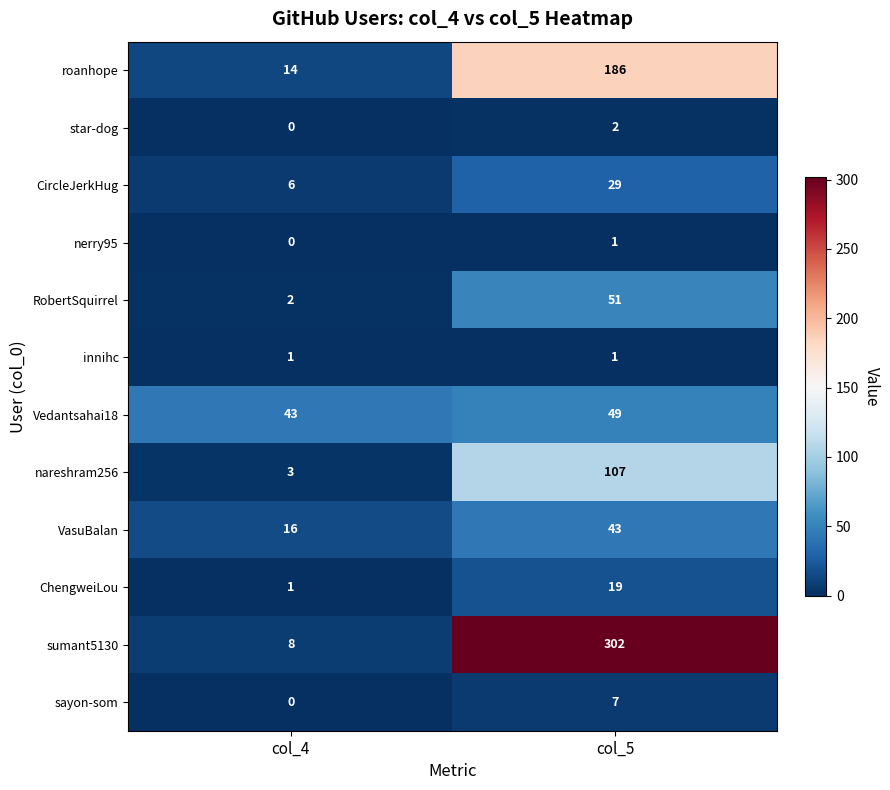

Reading left to right, transcribe all the data shown in this chart.

roanhope: 14	186
star-dog: 0	2
CircleJerkHug: 6	29
nerry95: 0	1
RobertSquirrel: 2	51
innihc: 1	1
Vedantsahai18: 43	49
nareshram256: 3	107
VasuBalan: 16	43
ChengweiLou: 1	19
sumant5130: 8	302
sayon-som: 0	7